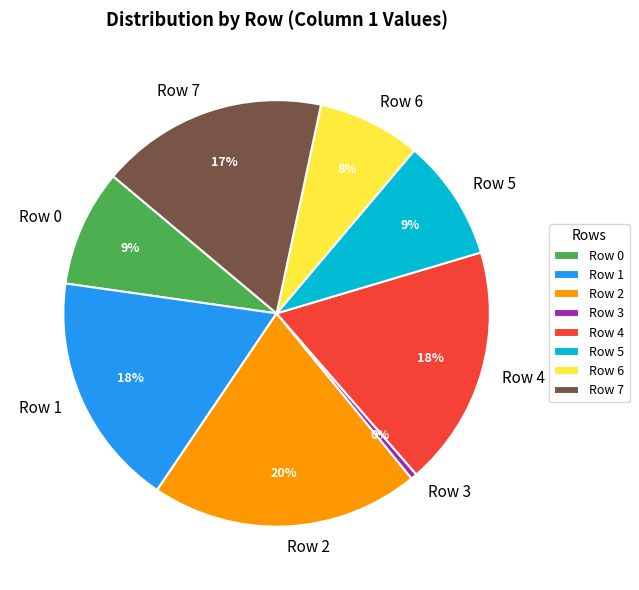

Between Row 3 and Row 4, which is larger?

Row 4